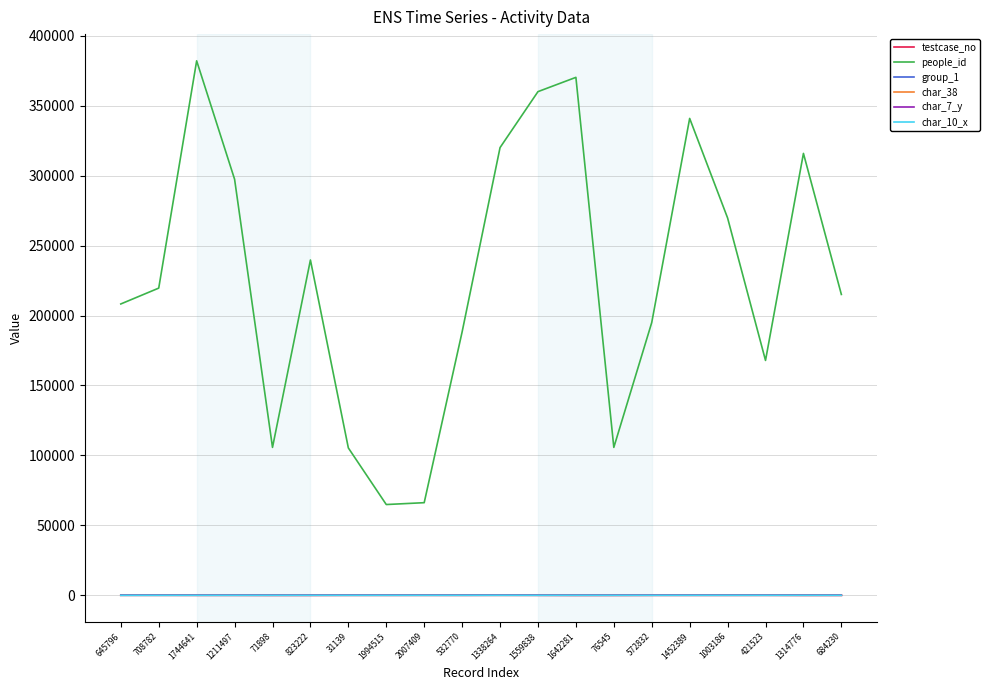

The testcase_no series shows 80 at 2007409. True or false?

True